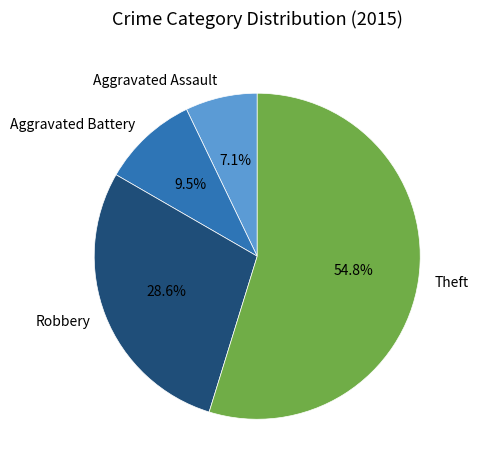

To the nearest percent, what is the average slice percentage?

25%